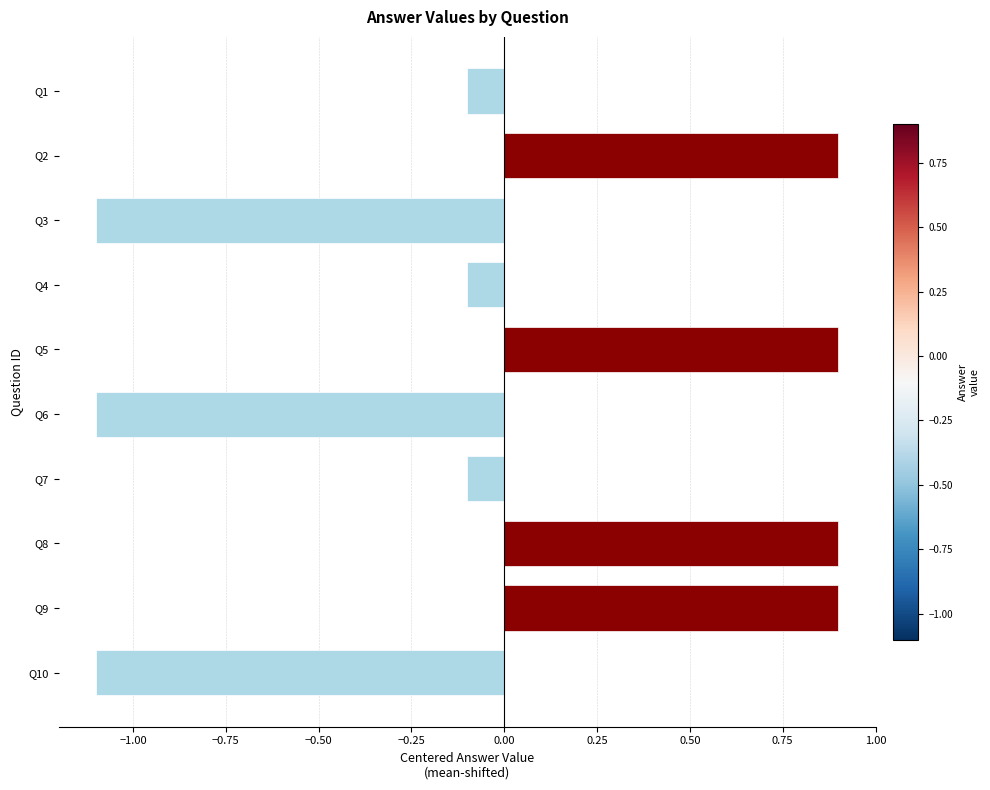

What is the sum of the values at Q5 and Q8?

1.8